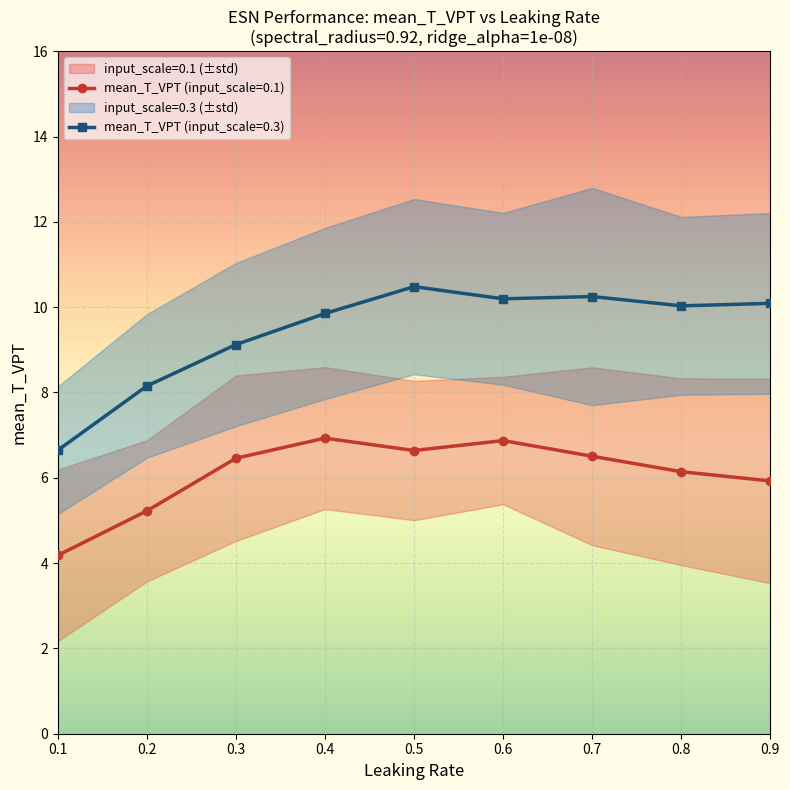

How many data points in mean_T_VPT are less than 6?

3